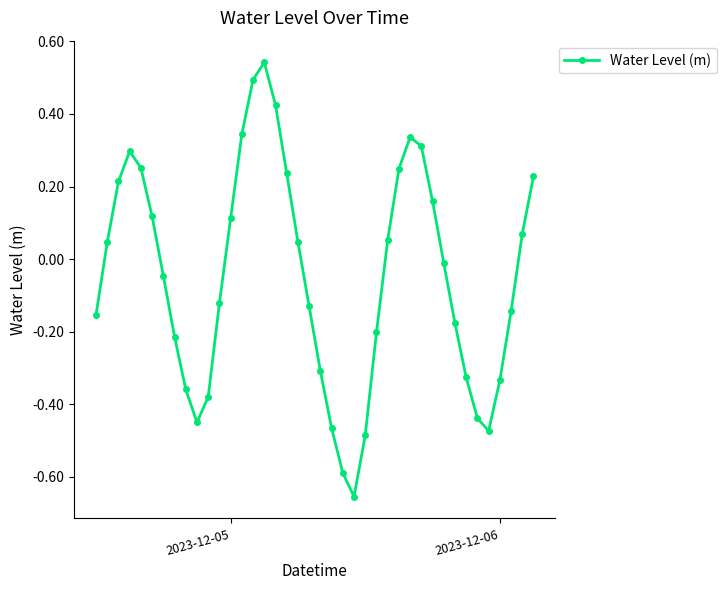

What is the sum of all values?

-1.9